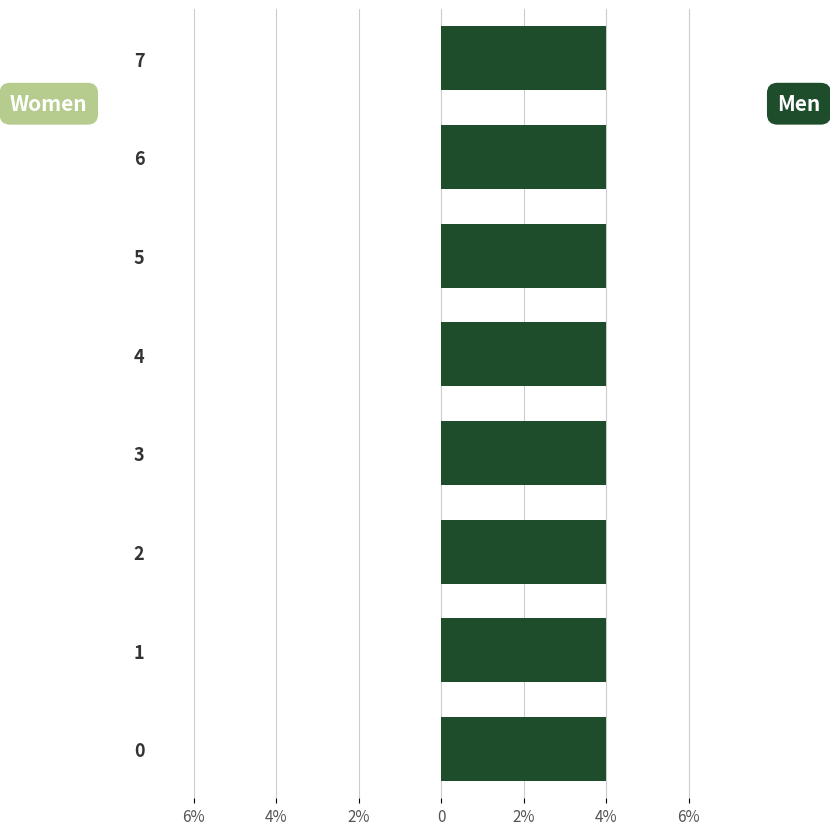

Between 3 and 4, which is larger?

3